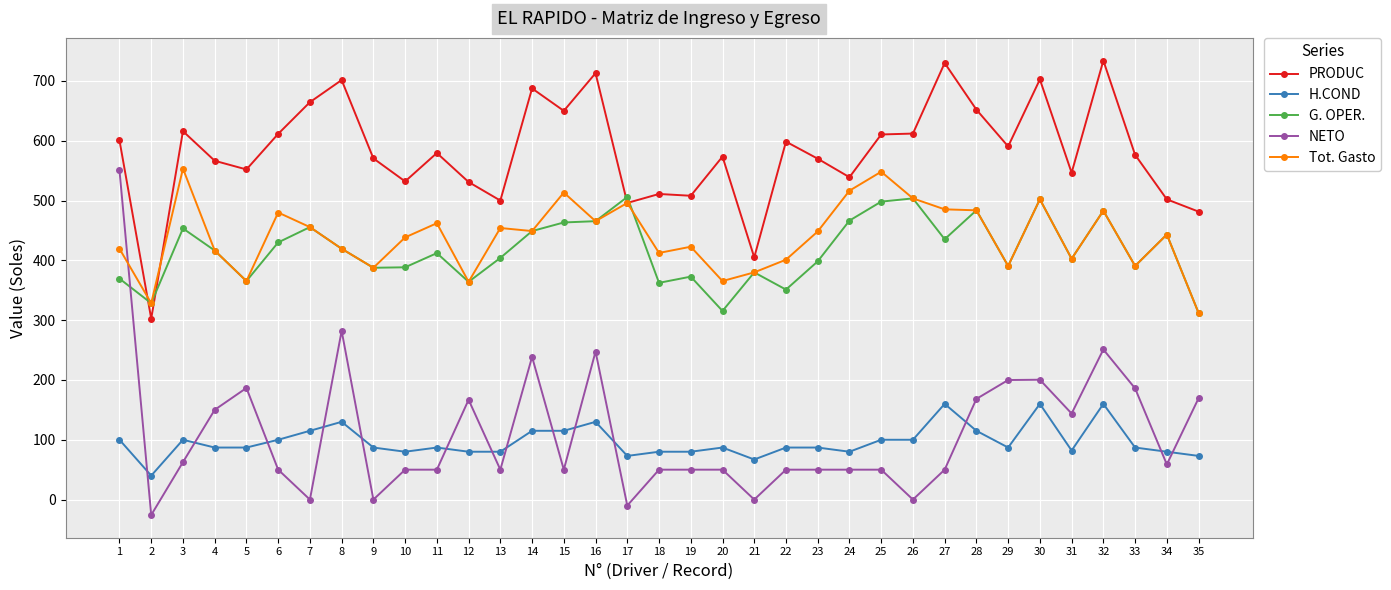

Which series has the largest range (max minus min)?

NETO